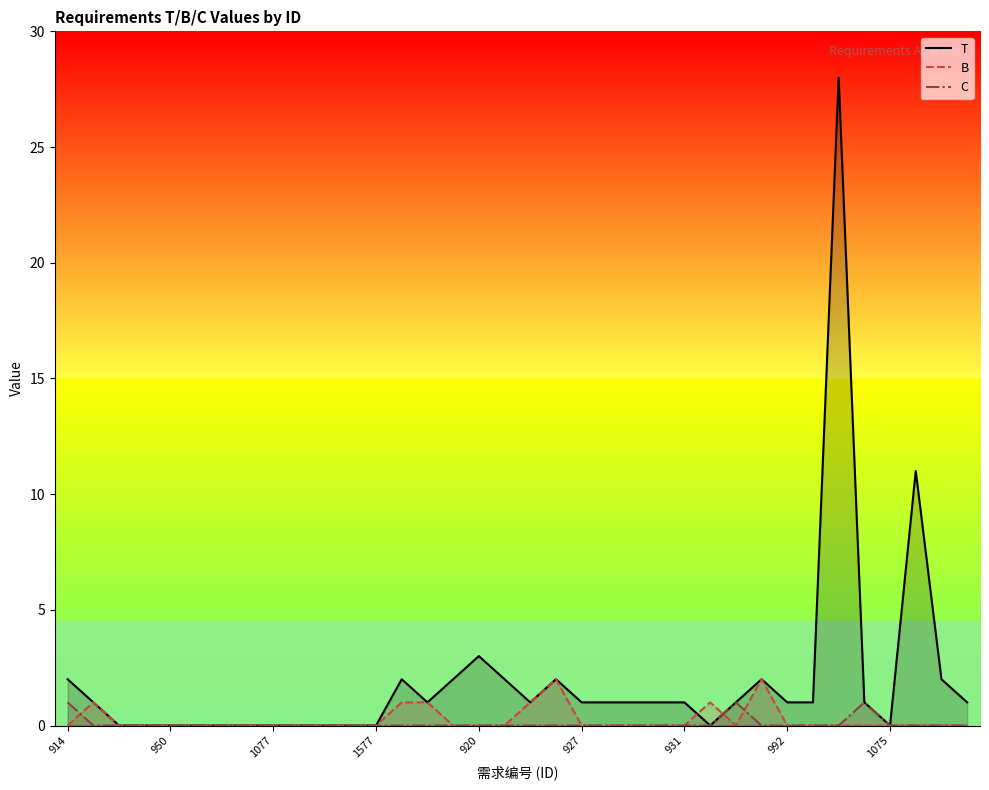

Where is T nearest to the value 14?

33